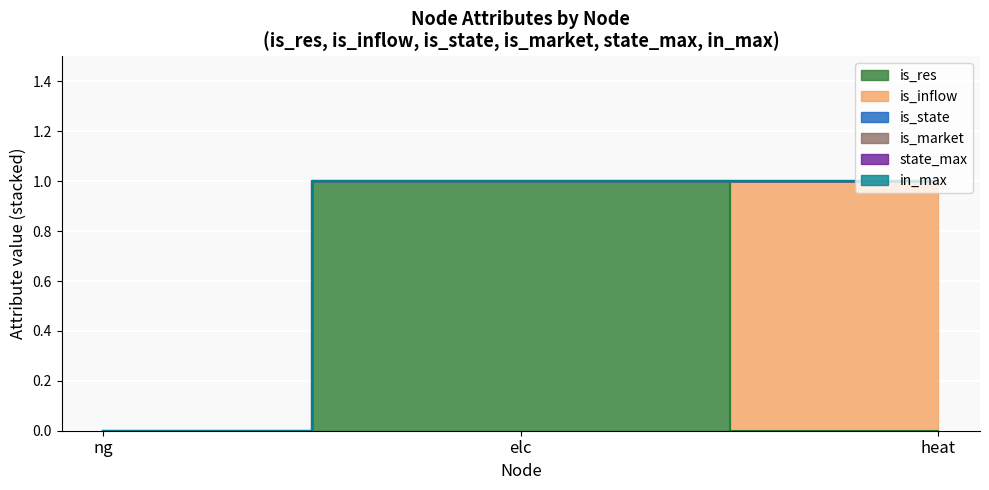

How many values in the is_res series exceed 0?

1